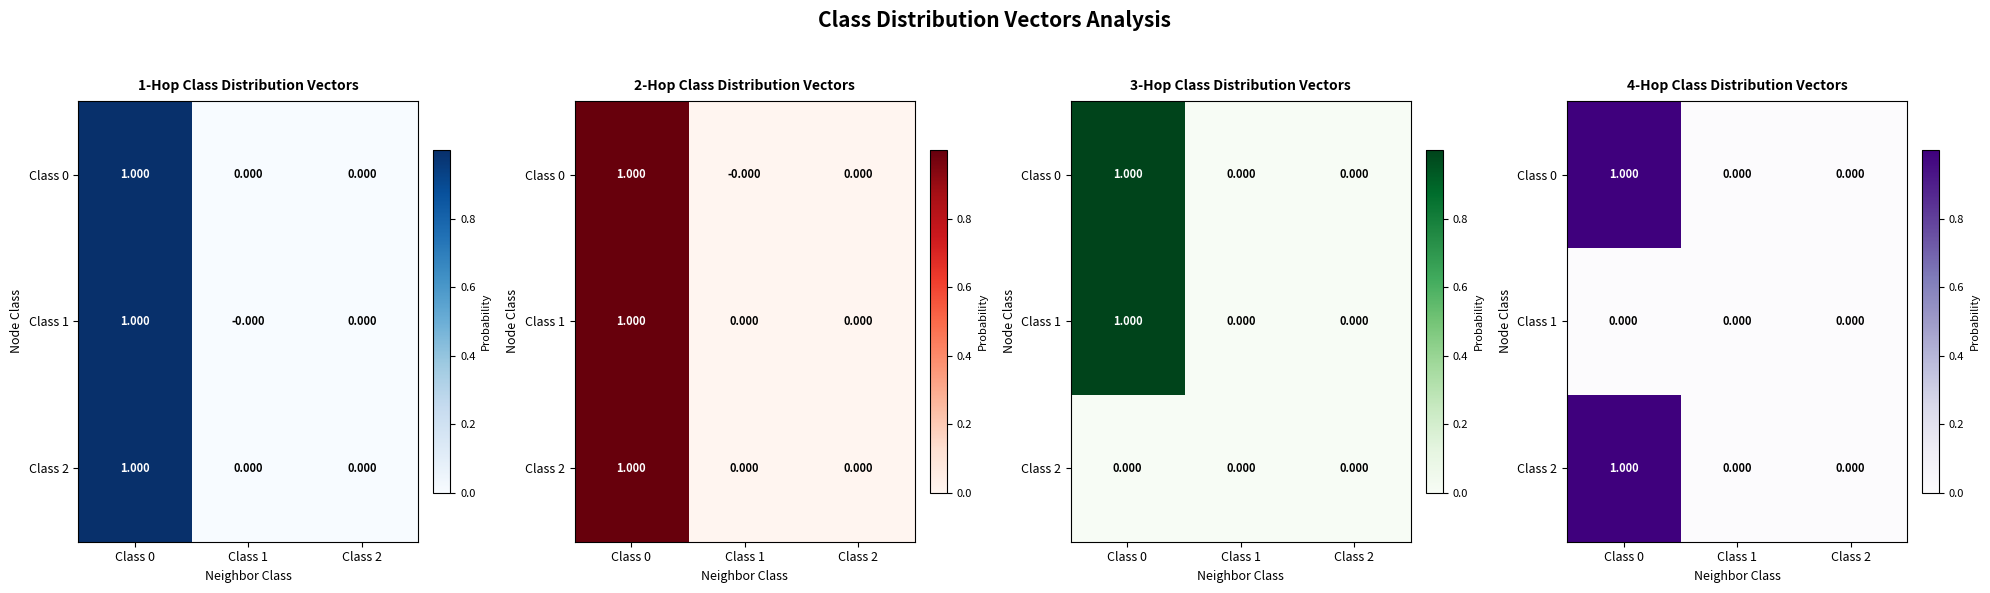

What is the average value of the Class 2 series?

0.3